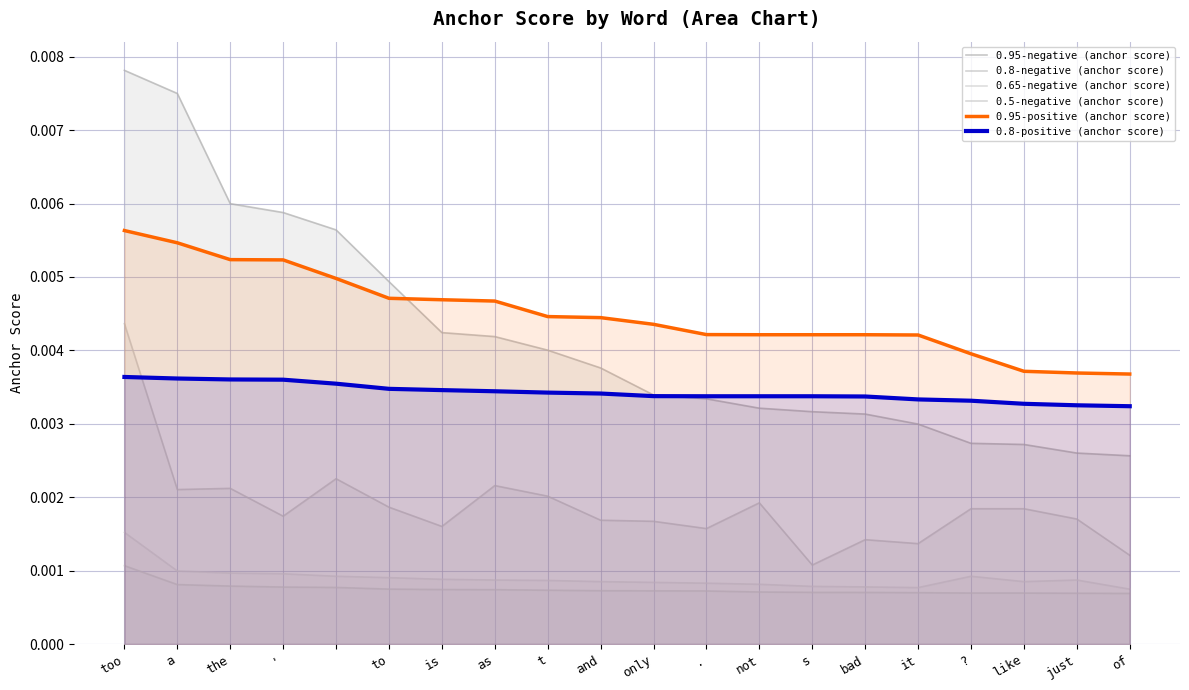

True or false: 0.95-positive (anchor score) has more than 2 interior local peaks.

False